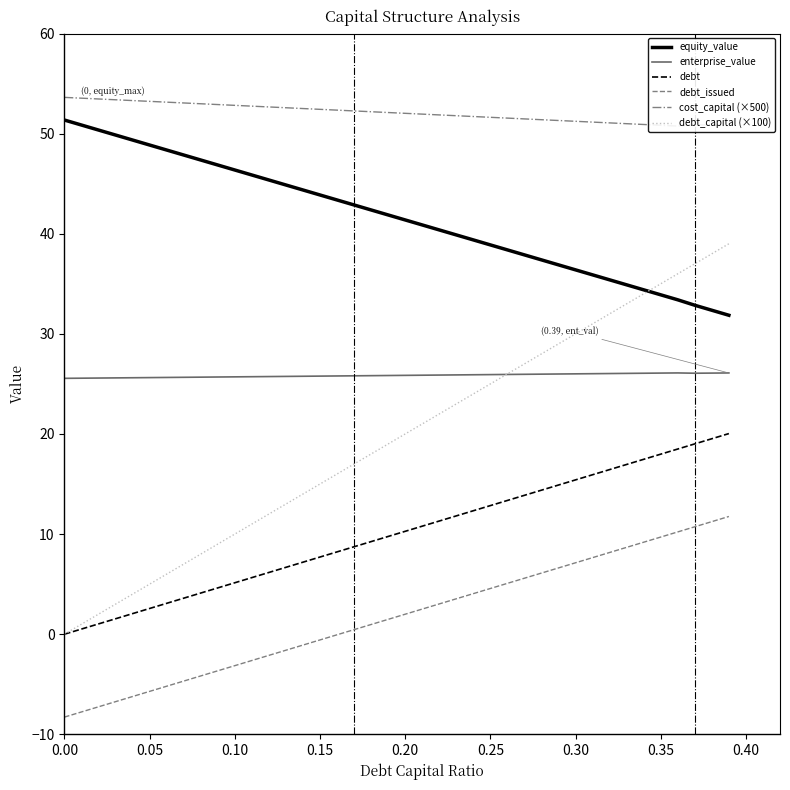

What is the highest value of the enterprise_value series?

26.1